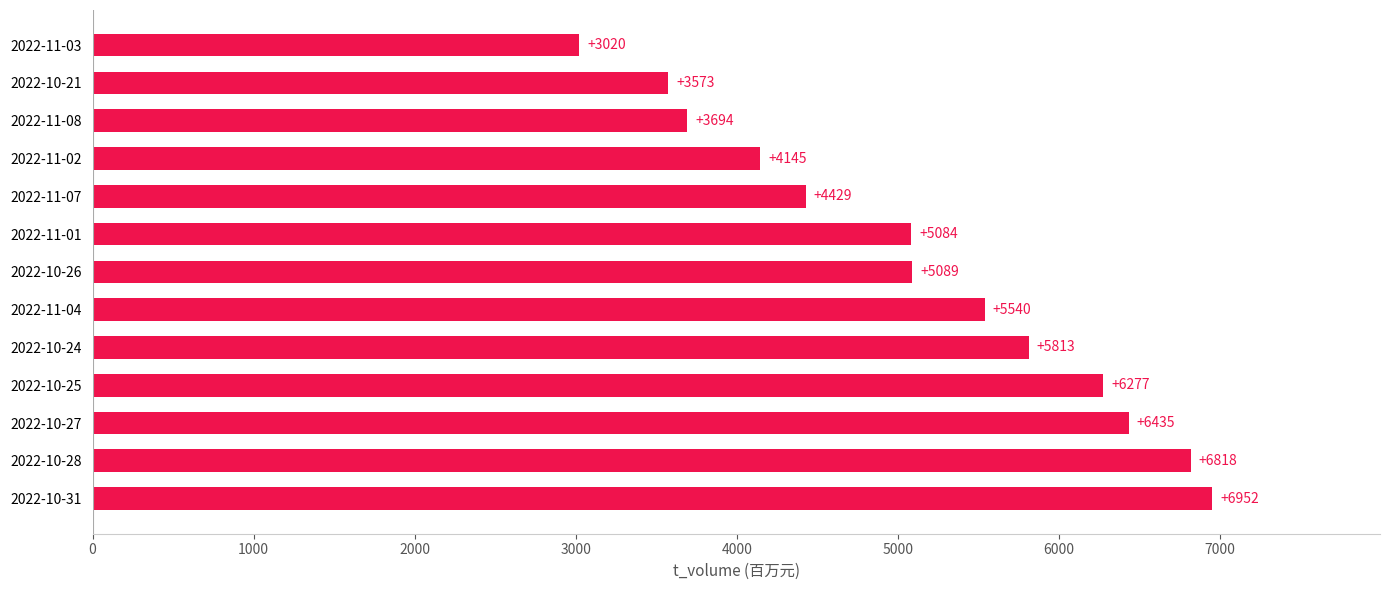

Is it true that the value at 2022-10-26 is 5089?

True